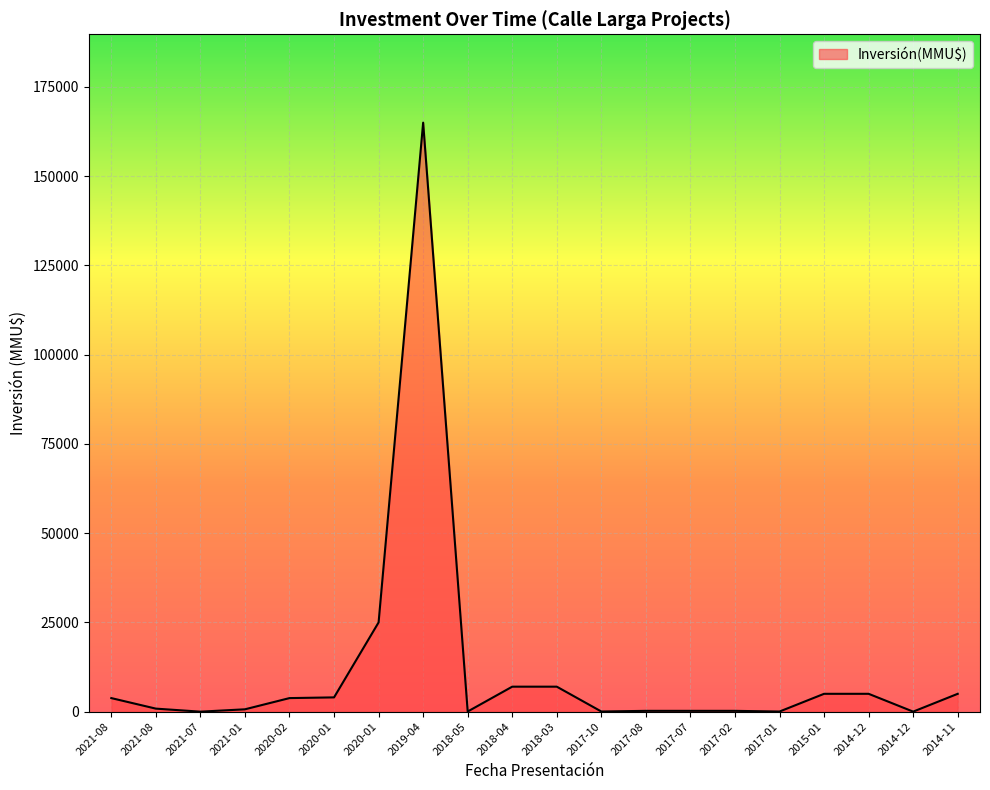

Where is the first local maximum?

2019-04